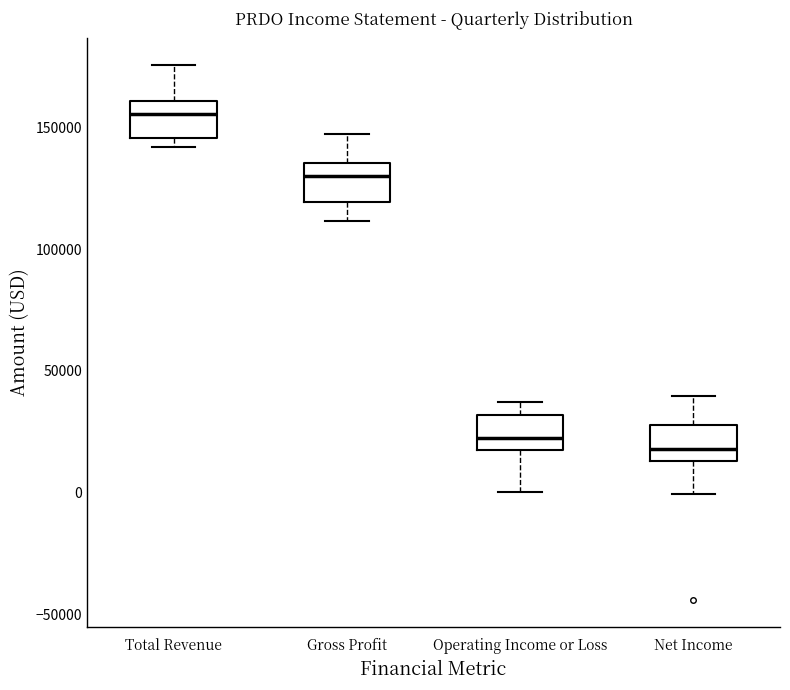

Which box's median line is the highest?

Total Revenue